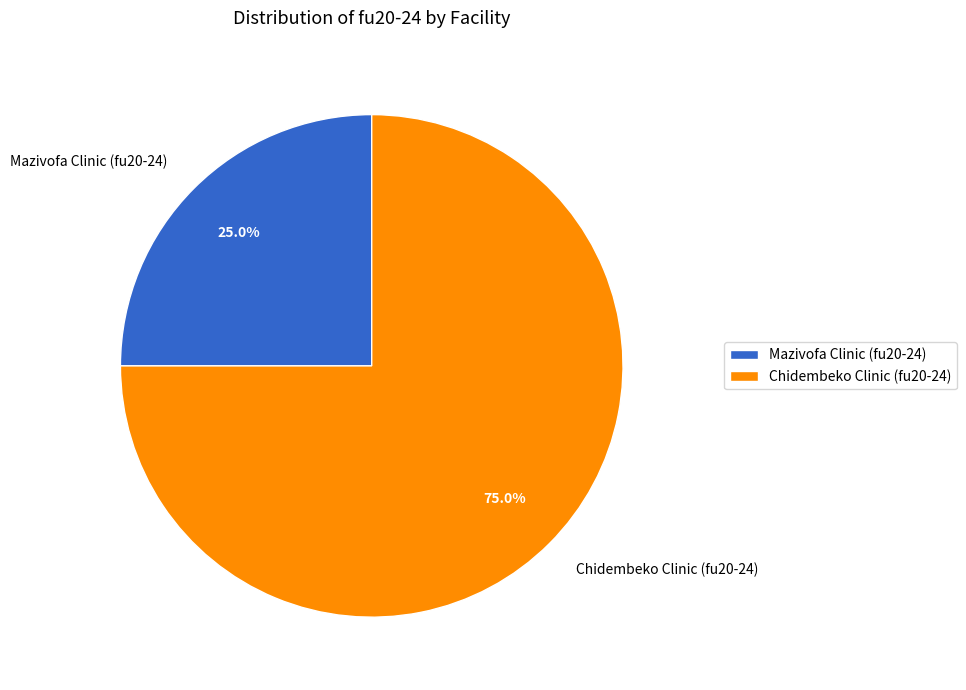

Count the number of slices in the pie.

2